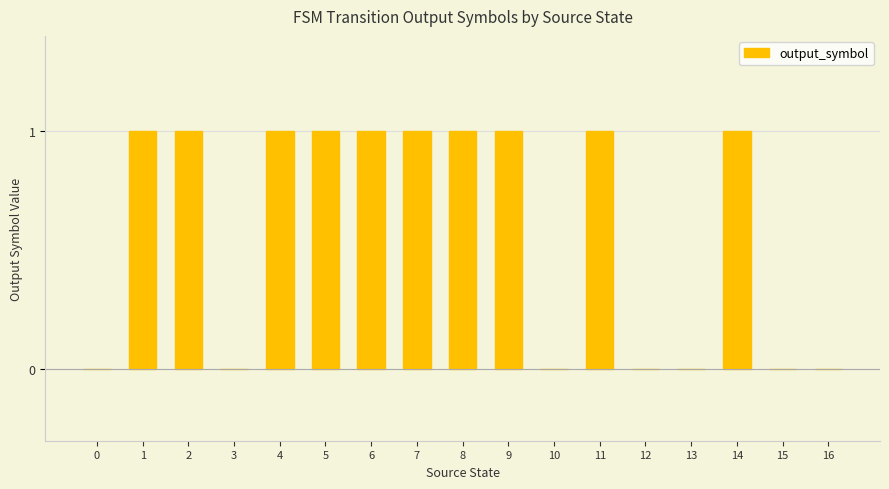

The chart shows a value of 2 at 7. True or false?

False